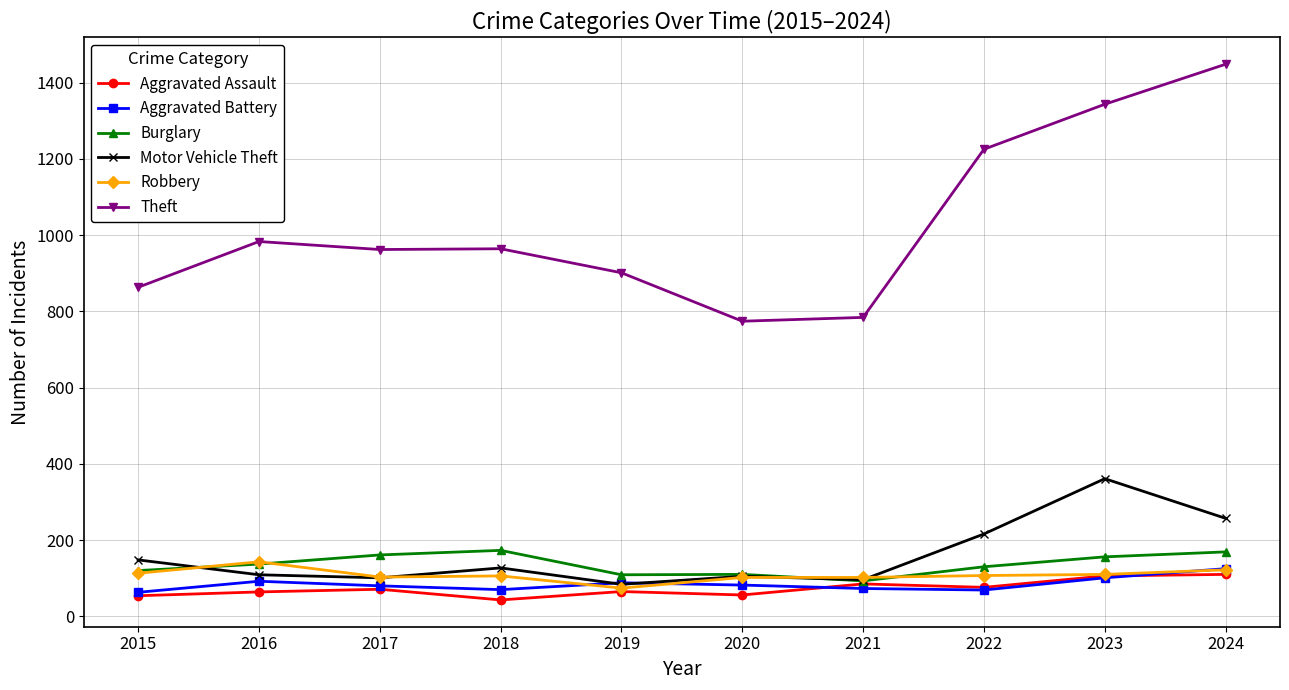

At which label does Robbery first exceed 107?

2015